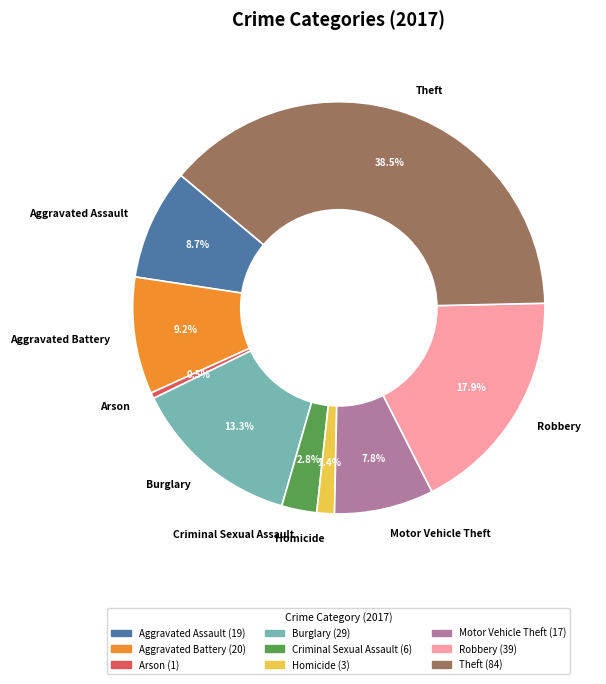

Count the number of slices in the pie.

9